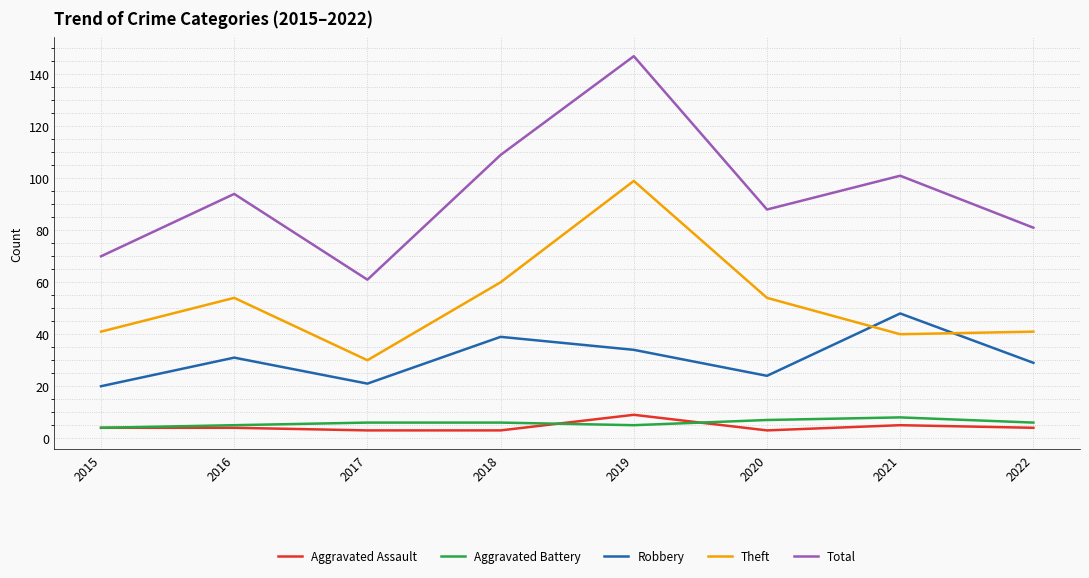

Which series has the largest total across all categories?

Total